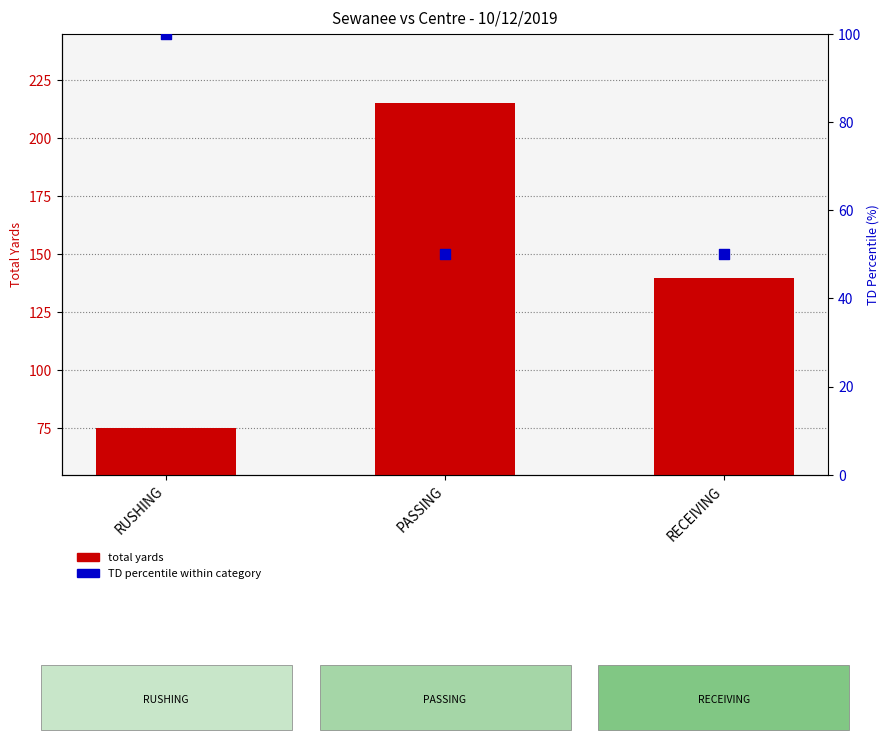

What is the total value across all series at RUSHING?

175